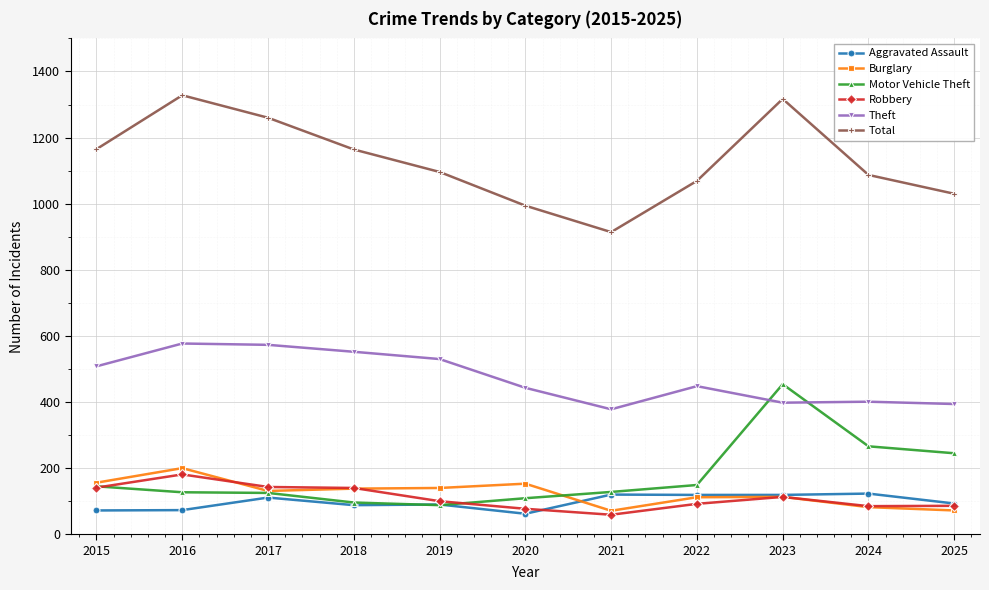

What is the maximum value for Theft?

577